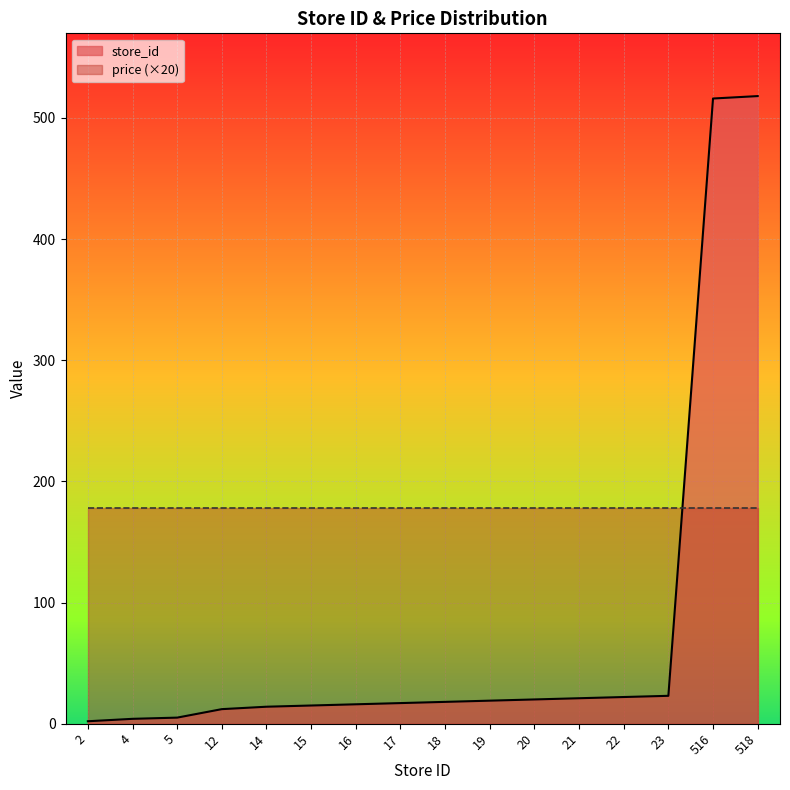

What is the sum of the values at 4 and 15?

19